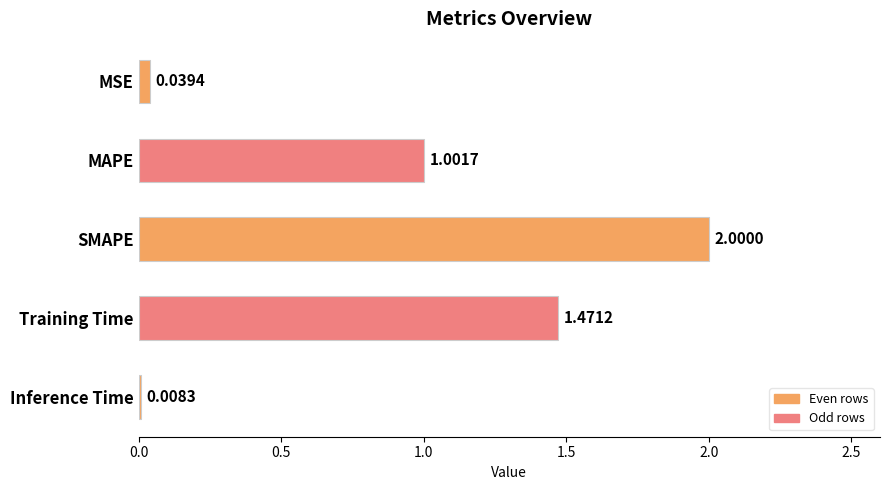

List the labels in order of value, smallest first.

Inference Time, MSE, MAPE, Training Time, SMAPE